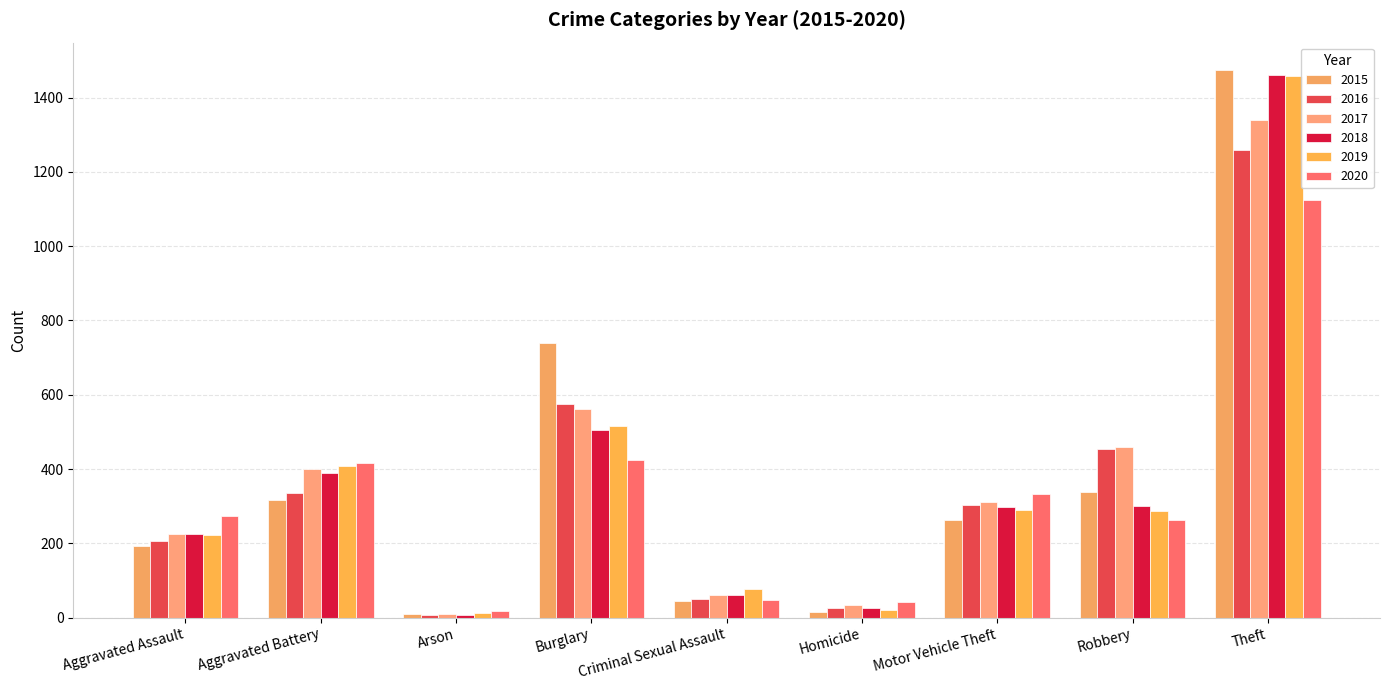

Count the number of categories in the chart.

9